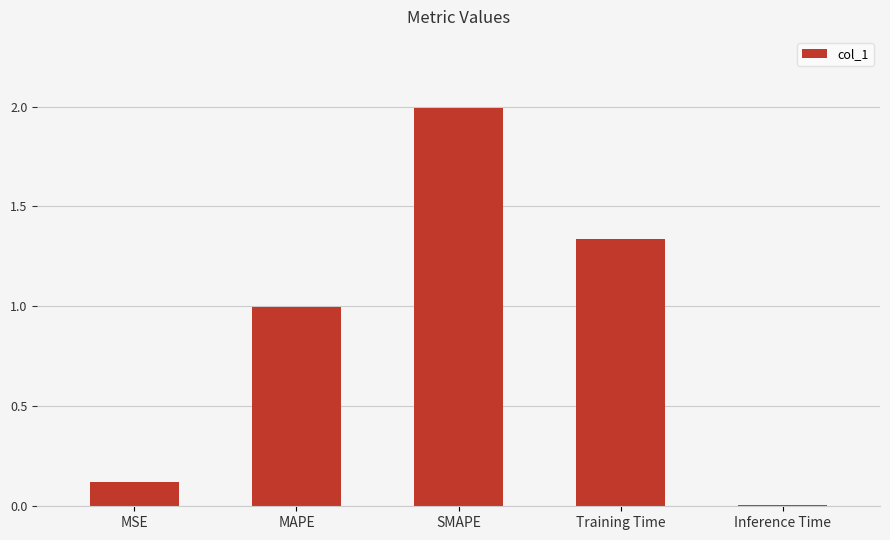

How many bars are there in total?

5